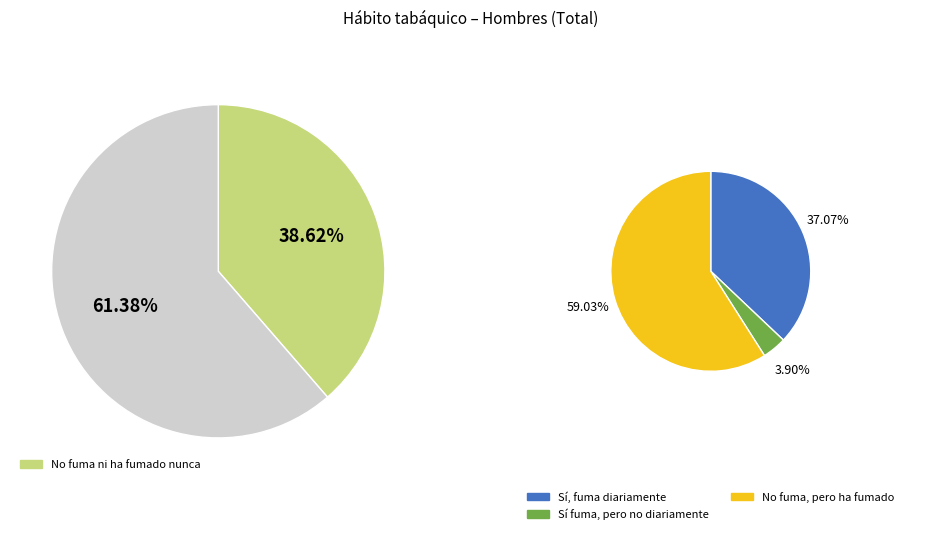

What is the smallest slice in the pie chart?

Sí fuma, pero no diariamente